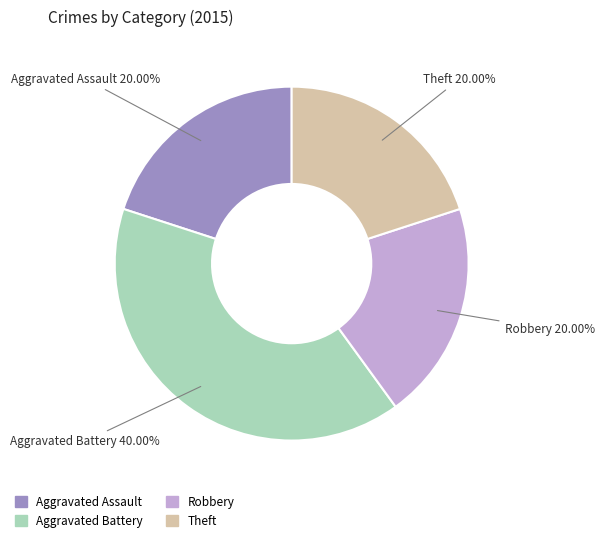

What is the ratio of the value at Aggravated Battery to the value at Robbery?

2.0